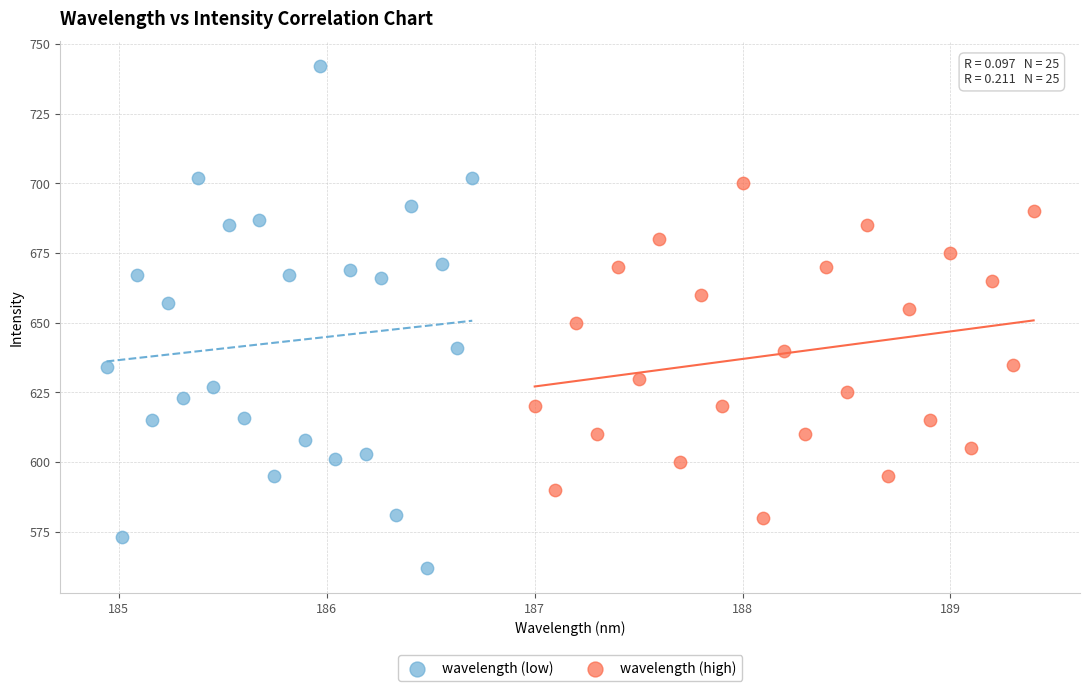

Which series has the widest spread of Y values?

wavelength (low)